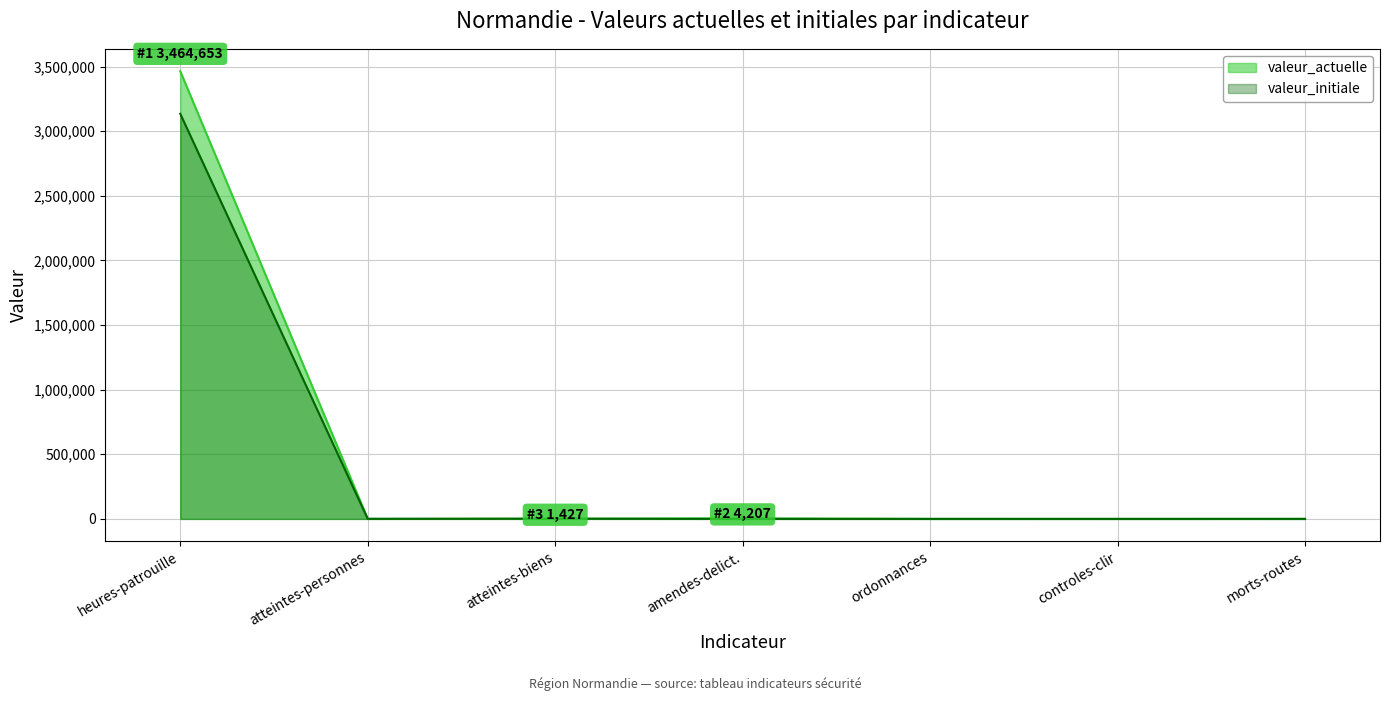

At which category is the sum across all series the highest?

heures-patrouille